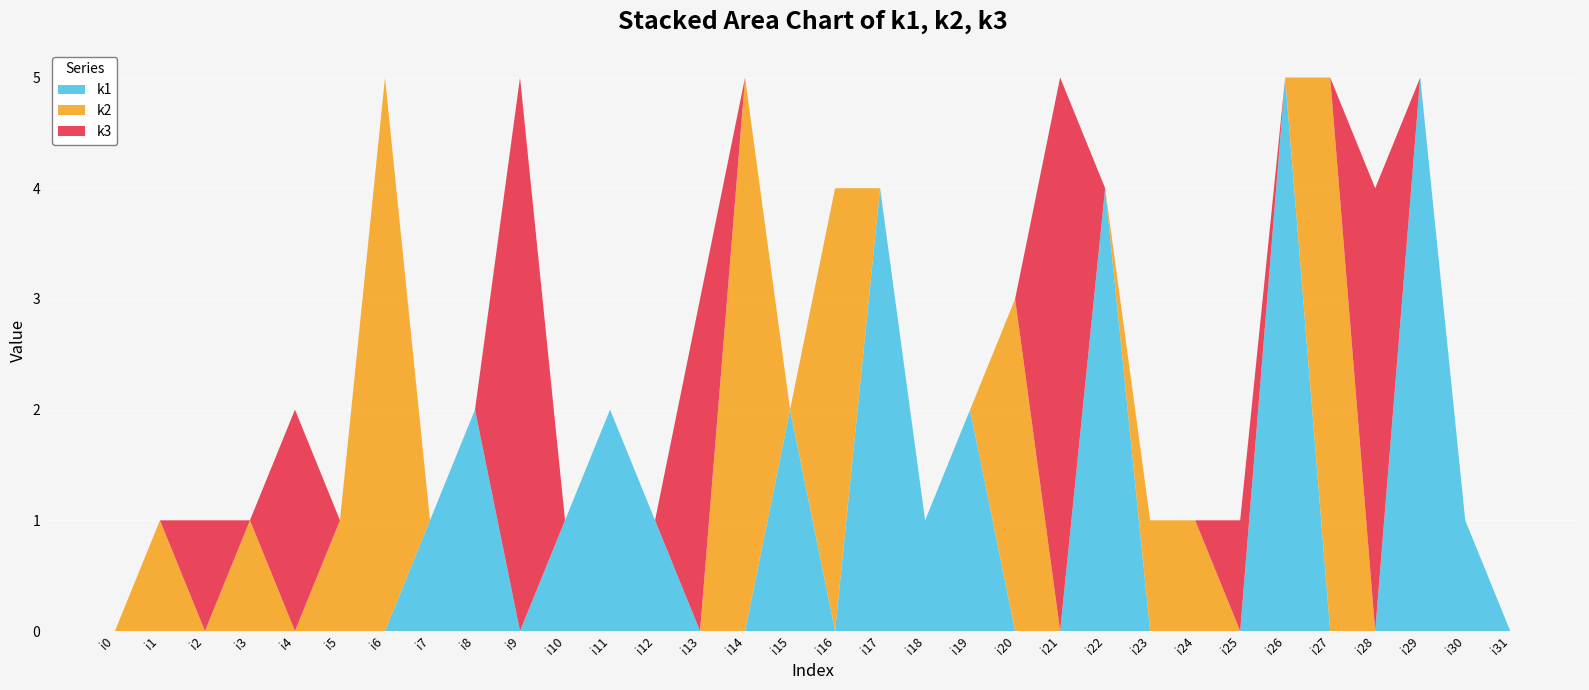

Reading left to right, extract all data points from this chart.

k1: i0=0	i1=0	i2=0	i3=0	i4=0	i5=0	i6=0	i7=1	i8=2	i9=0	i10=1	i11=2	i12=1	i13=0	i14=0	i15=2	i16=0	i17=4	i18=1	i19=2	i20=0	i21=0	i22=4	i23=0	i24=0	i25=0	i26=5	i27=0	i28=0	i29=5	i30=1	i31=0
k2: i0=0	i1=1	i2=0	i3=1	i4=0	i5=1	i6=5	i7=0	i8=0	i9=0	i10=0	i11=0	i12=0	i13=0	i14=5	i15=0	i16=4	i17=0	i18=0	i19=0	i20=3	i21=0	i22=0	i23=1	i24=1	i25=0	i26=0	i27=5	i28=0	i29=0	i30=0	i31=0
k3: i0=0	i1=0	i2=1	i3=0	i4=2	i5=0	i6=0	i7=0	i8=0	i9=5	i10=0	i11=0	i12=0	i13=3	i14=0	i15=0	i16=0	i17=0	i18=0	i19=0	i20=0	i21=5	i22=0	i23=0	i24=0	i25=1	i26=0	i27=0	i28=4	i29=0	i30=0	i31=0